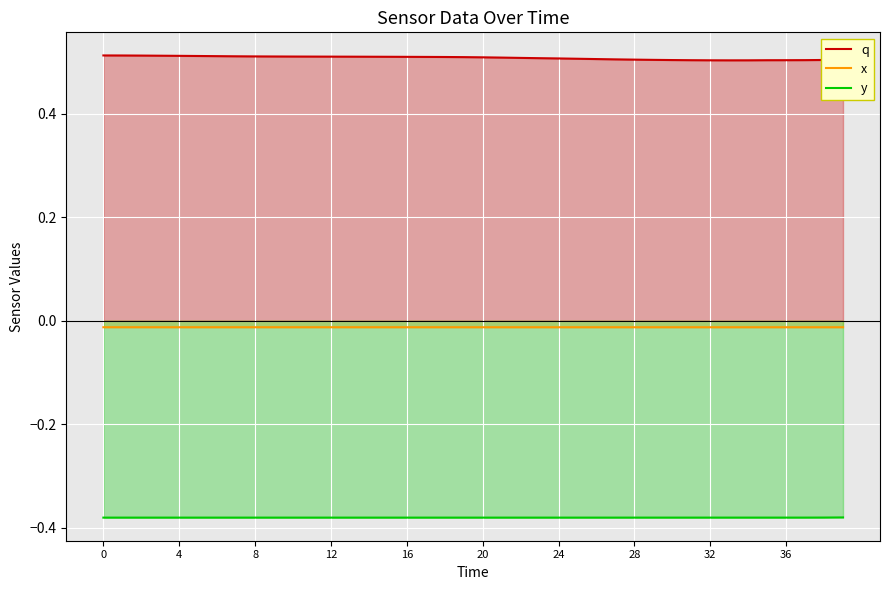

Does the chart display data point markers on the line(s)?

No